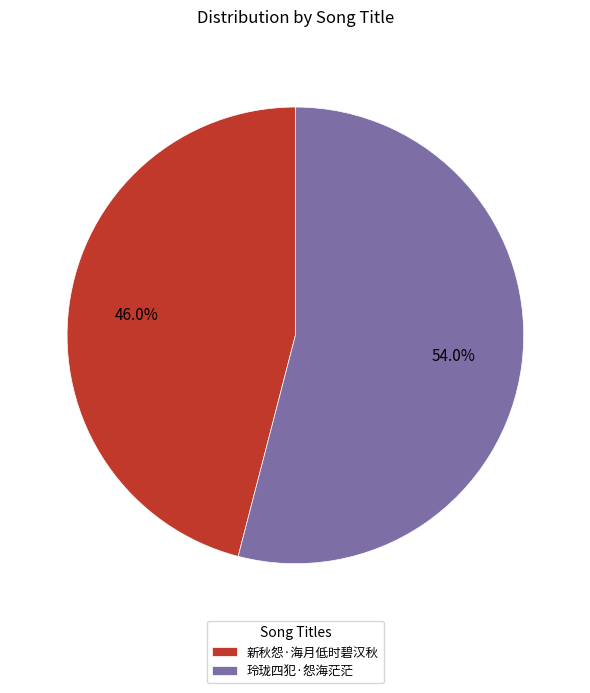

What is the largest slice in the pie chart?

玲珑四犯·怨海茫茫